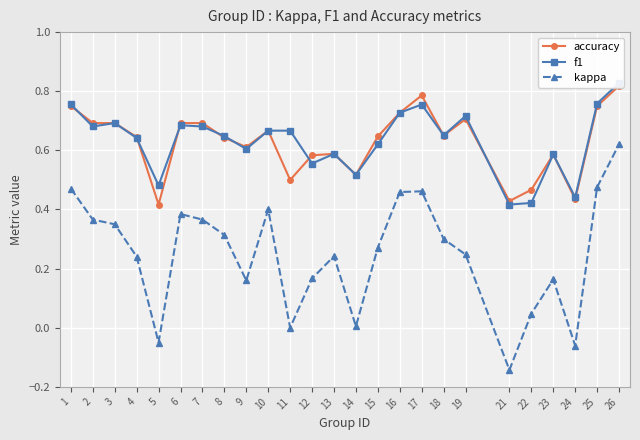

Between 12 and 26, which is larger?

26